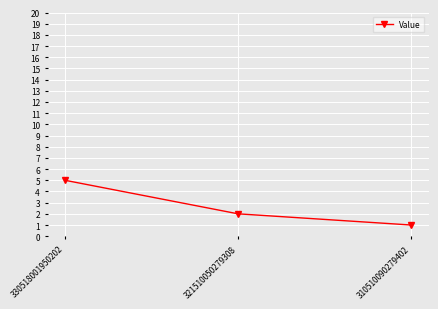

What is the sum of the values at 330518001950202 and 321510050279308?

7